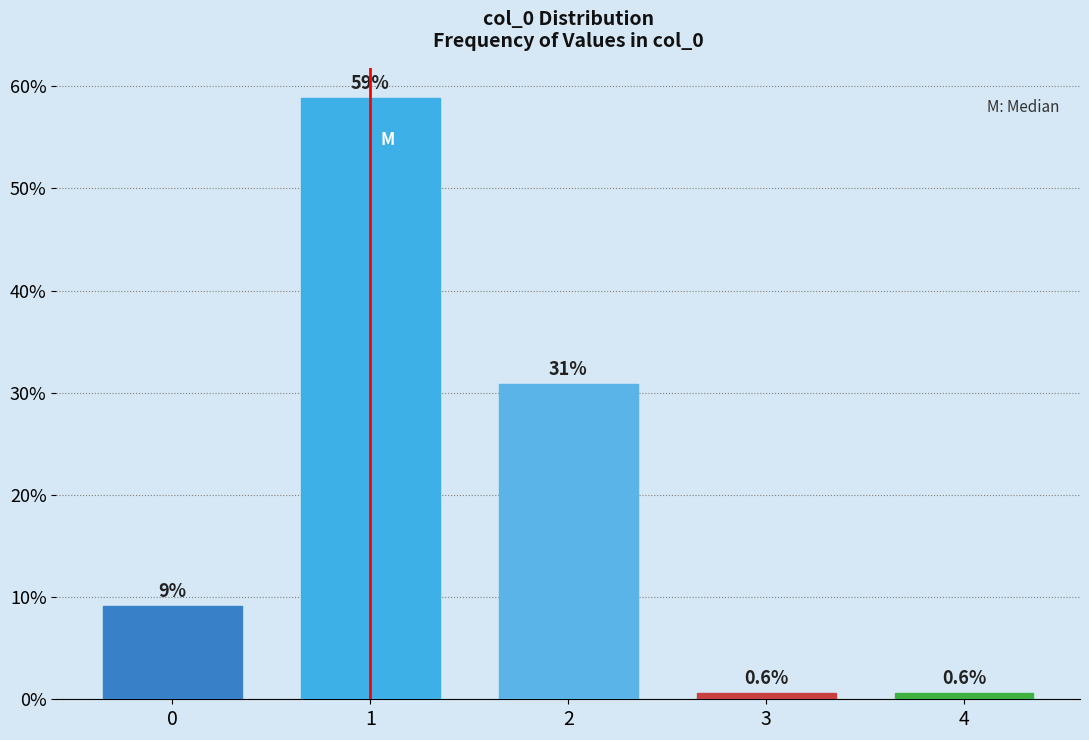

Reading left to right, what are all the values shown in this chart?

9.1	58.9	30.9	0.6	0.6